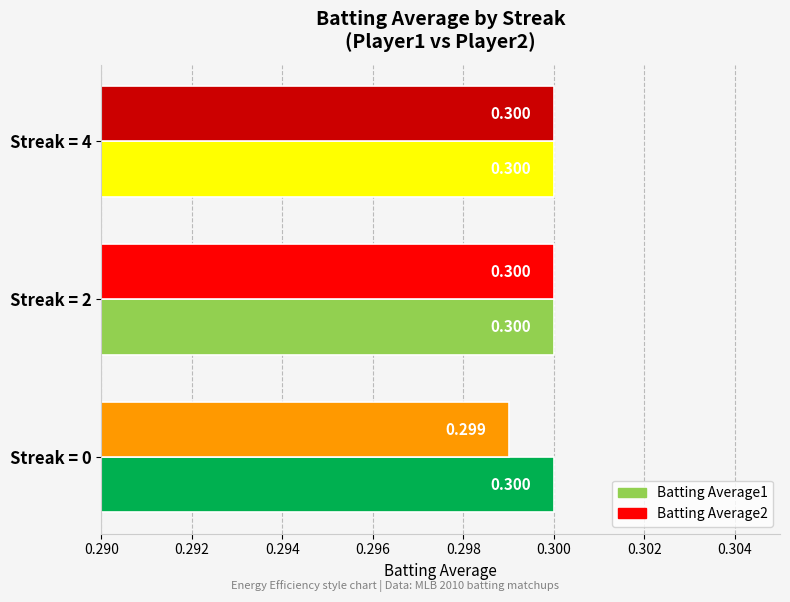

What are all the series names shown in the legend?

Batting Average1, Batting Average2